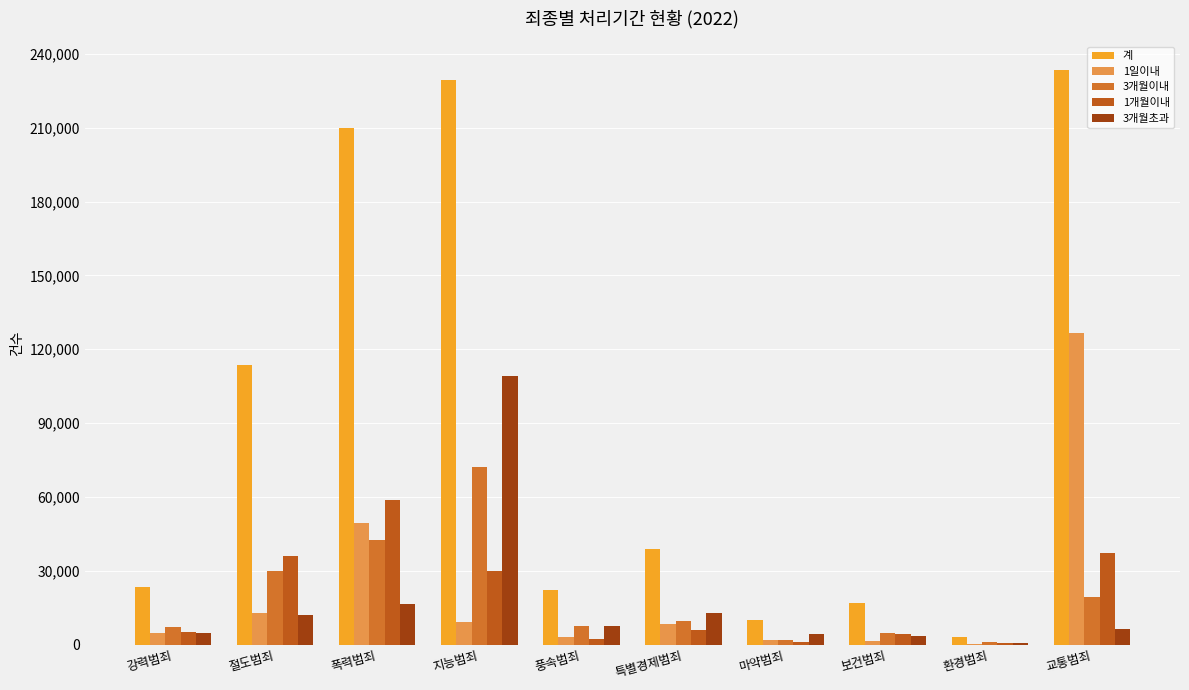

Does the chart contain stacked bars?

No